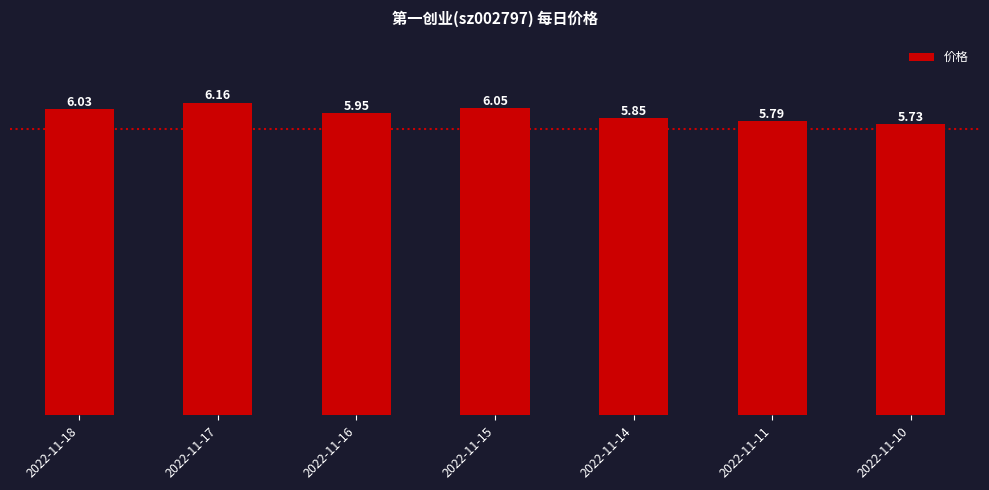

What is the difference between the values at 2022-11-17 and 2022-11-14?

0.3